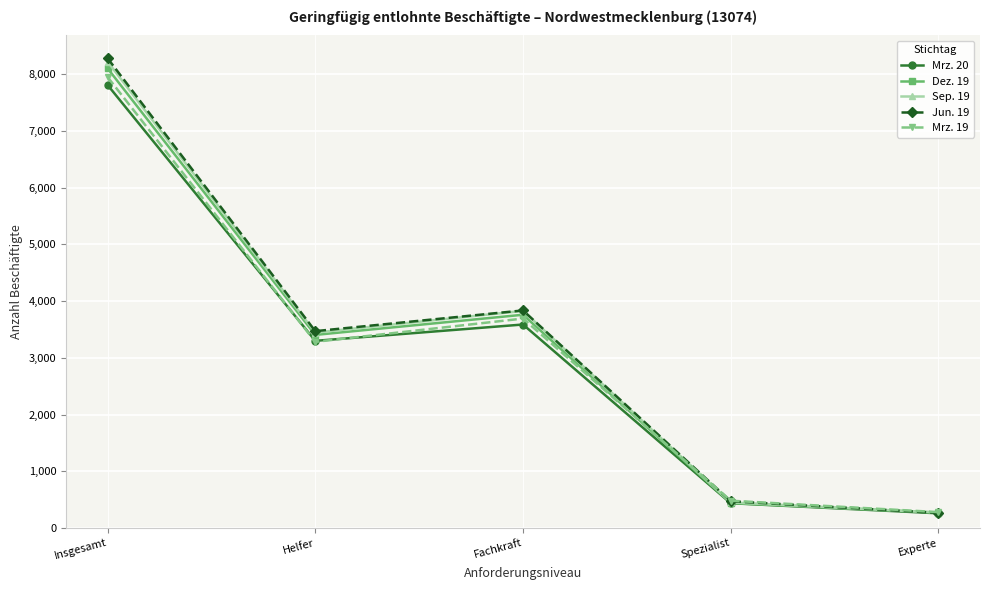

What is the difference between the highest and lowest values at Insgesamt?

471